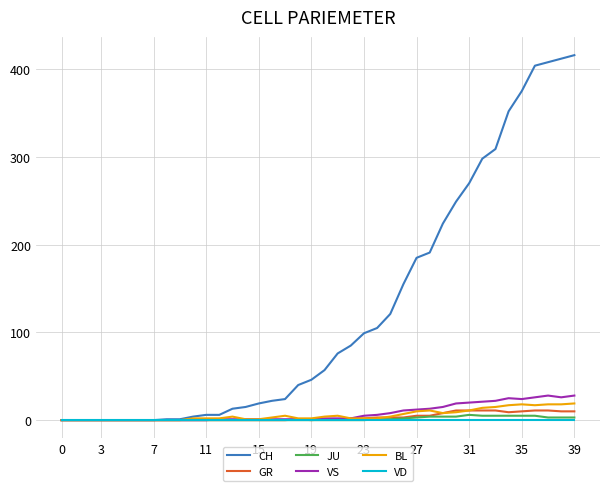

Which series has the largest range (max minus min)?

CH